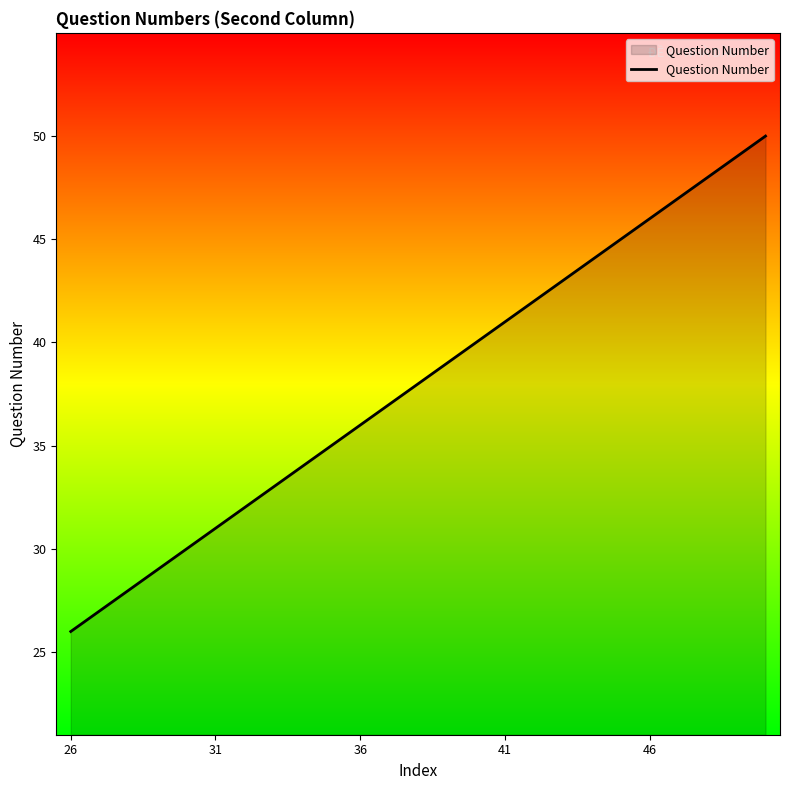

Reading right to left, what are all the values shown in this chart?

50	49	48	47	46	45	44	43	42	41	40	39	38	37	36	35	34	33	32	31	30	29	28	27	26